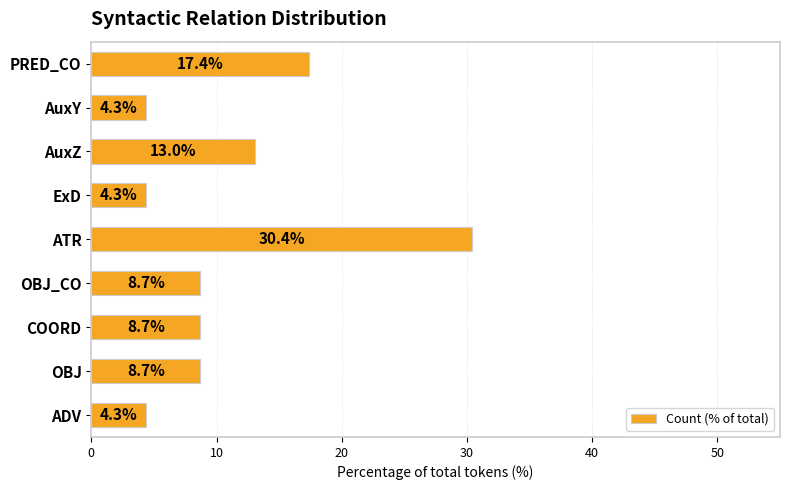

What is the sum of the values at PRED_CO and OBJ?

26.1